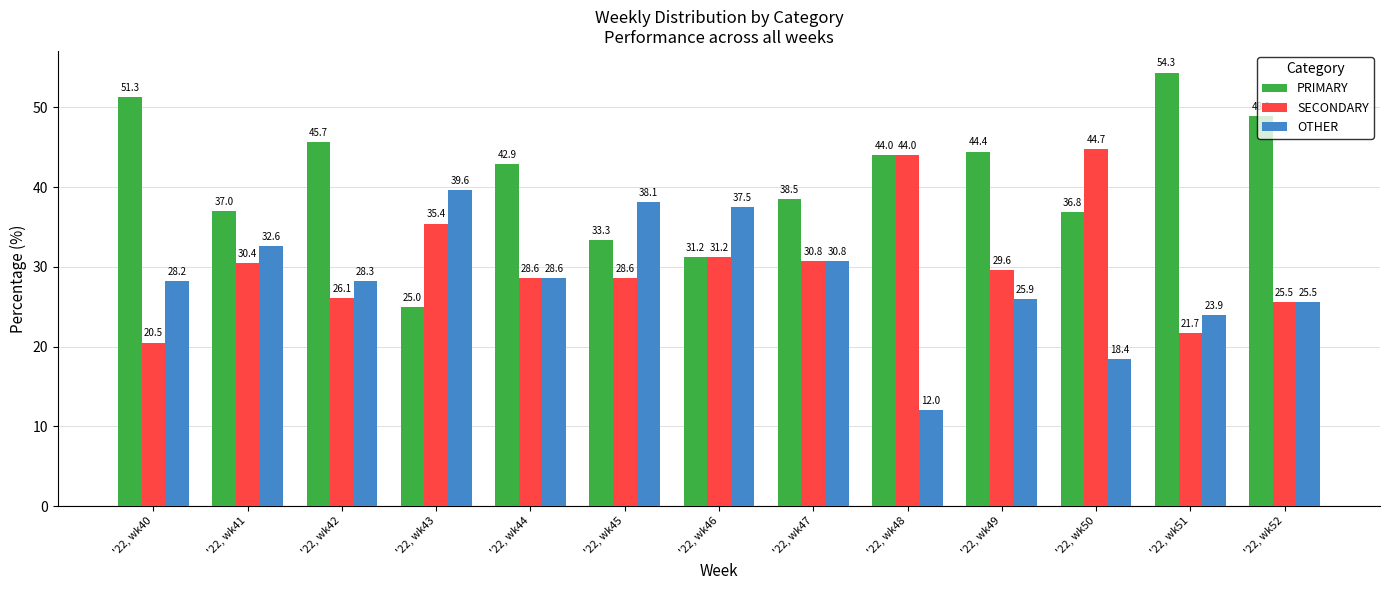

What is the value of the SECONDARY bar at the 6th from the left?

28.6